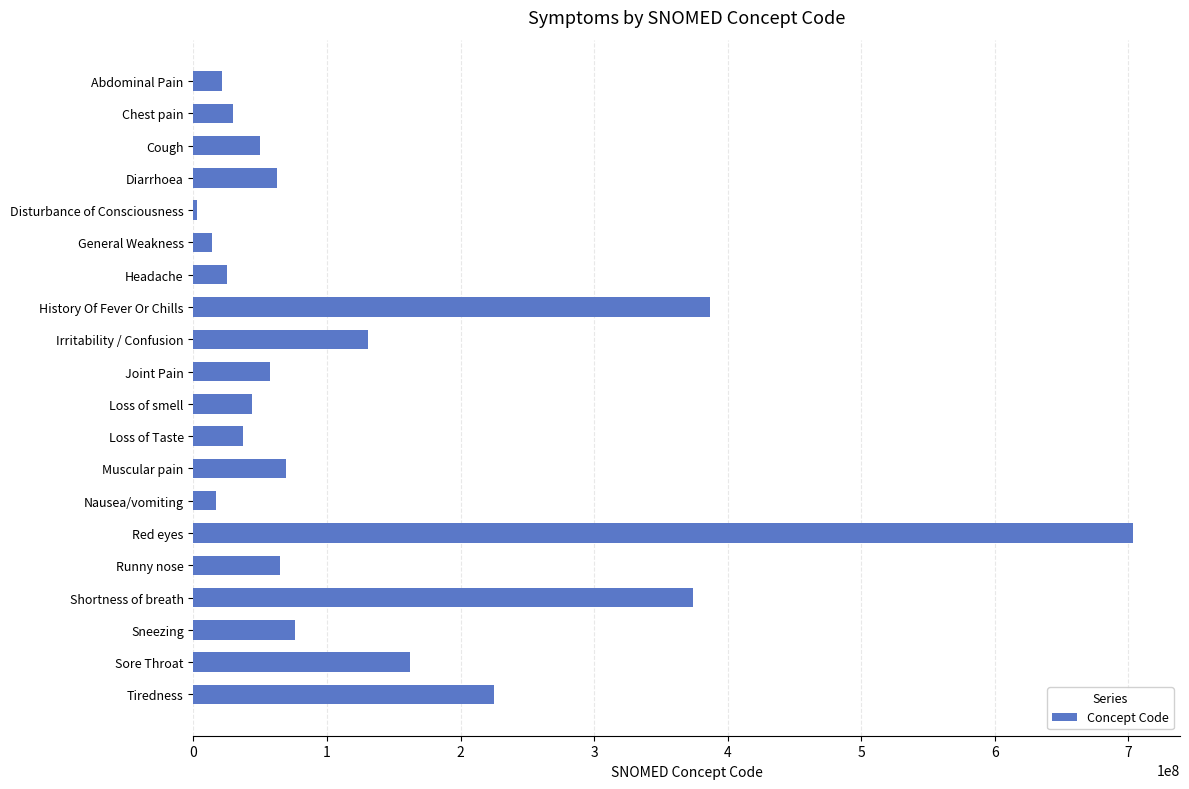

True or false: the data shows 68962001 at Muscular pain.

True